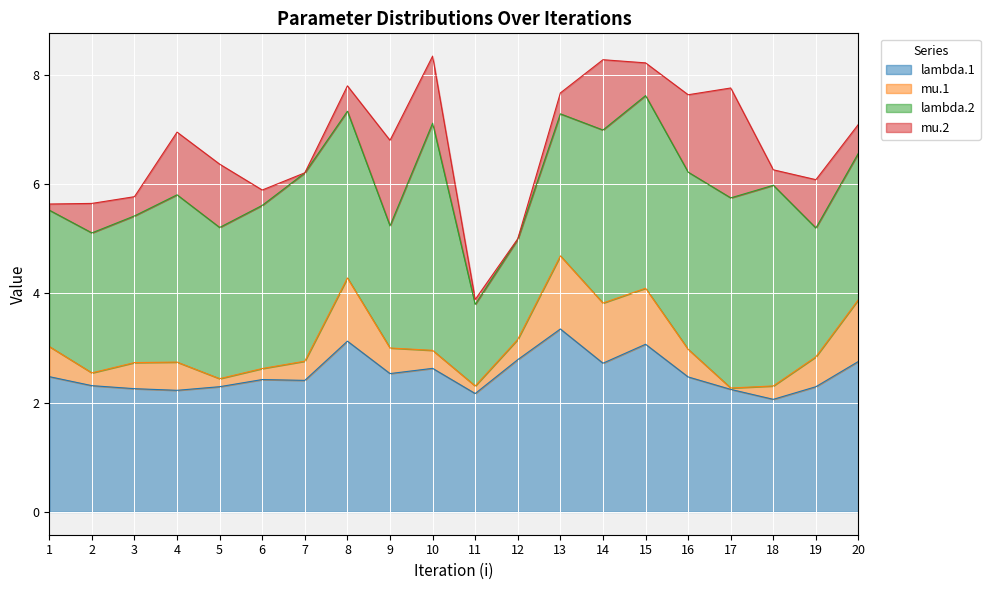

Rank the categories by lambda.2 value from lowest to highest.

11, 12, 9, 19, 1, 2, 13, 20, 3, 5, 6, 8, 4, 14, 16, 7, 17, 15, 18, 10